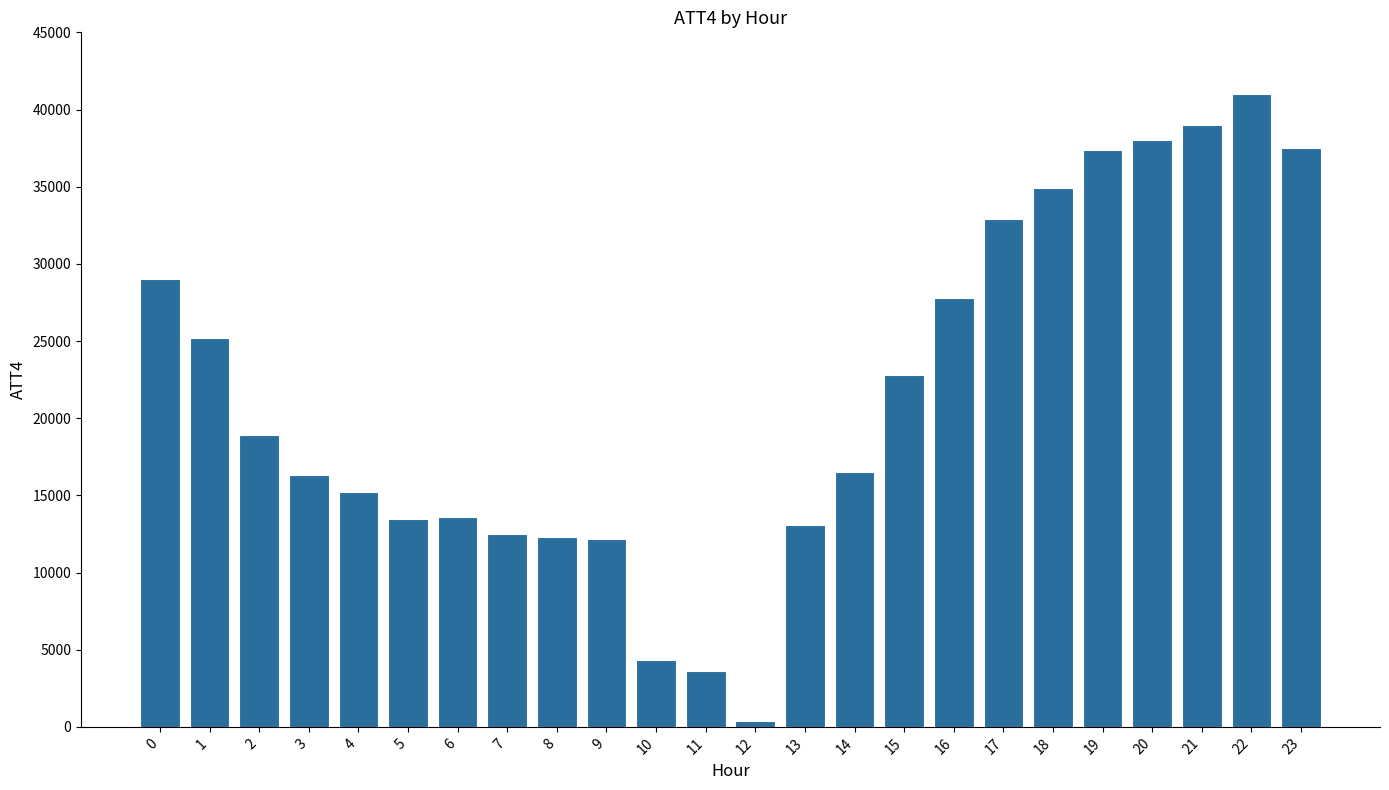

What is the average value?

21579